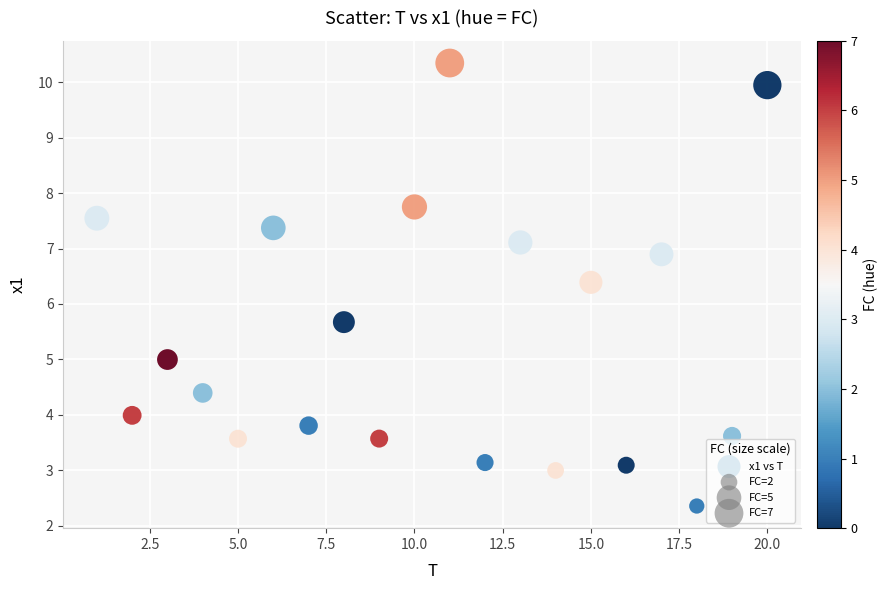

What is the range of Y values (max minus min)?

8.0